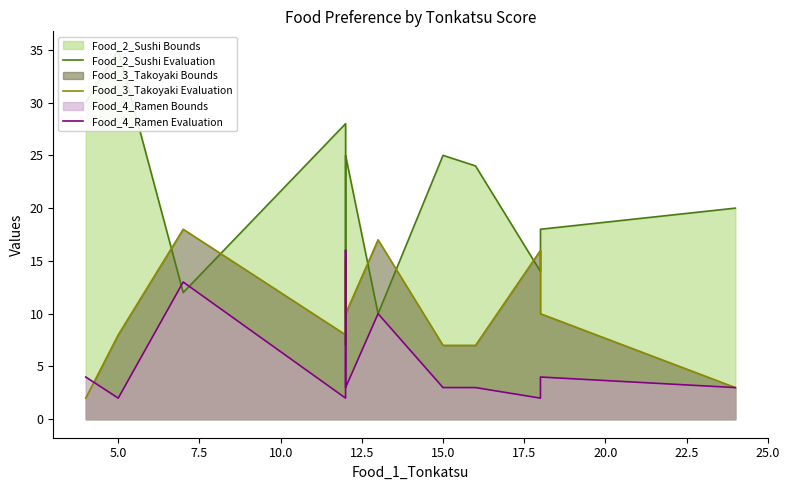

List the series in order of their overall mean, lowest first.

Food_4_Ramen Evaluation, Food_3_Takoyaki Evaluation, Food_2_Sushi Evaluation